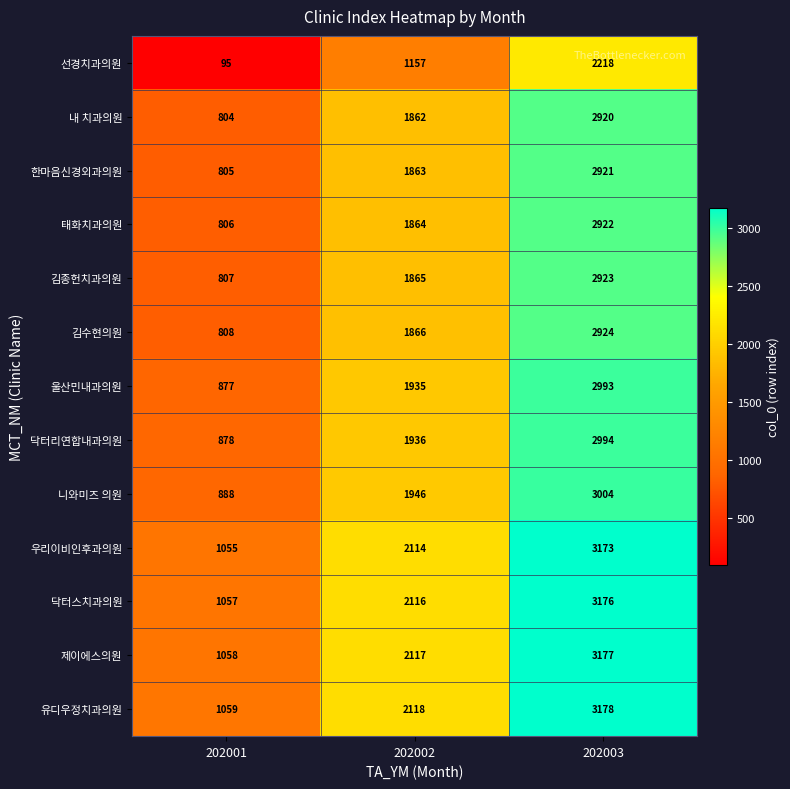

What is the difference between the 한마음신경외과의원 values at 202001 and 202002?

1058